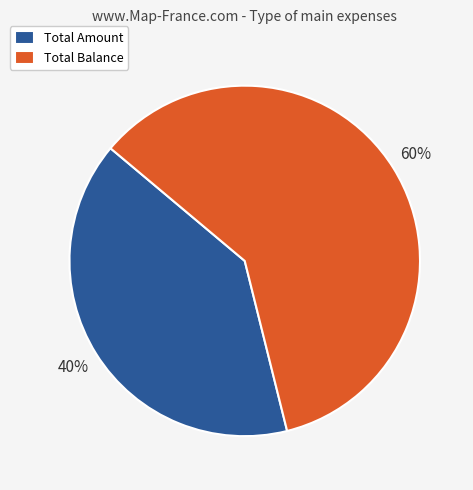

To the nearest percent, what is the difference between the largest and smallest slice percentages?

20%